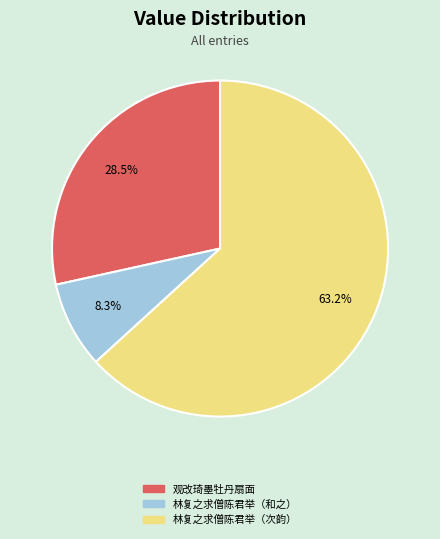

How many slices are in this pie chart?

3